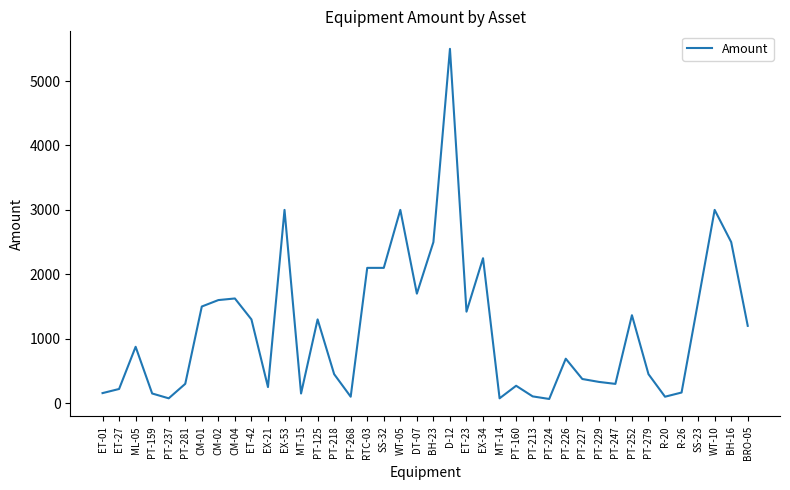

What is the difference between the maximum and minimum values?

5435